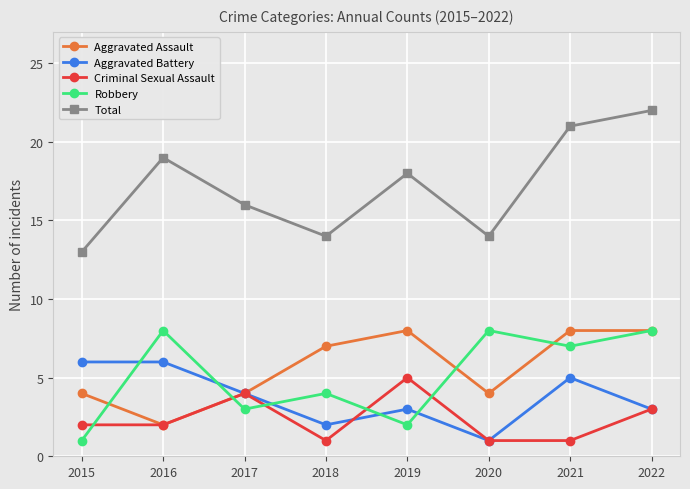

Rank the series at 2018 from highest to lowest value.

Total, Aggravated Assault, Robbery, Aggravated Battery, Criminal Sexual Assault